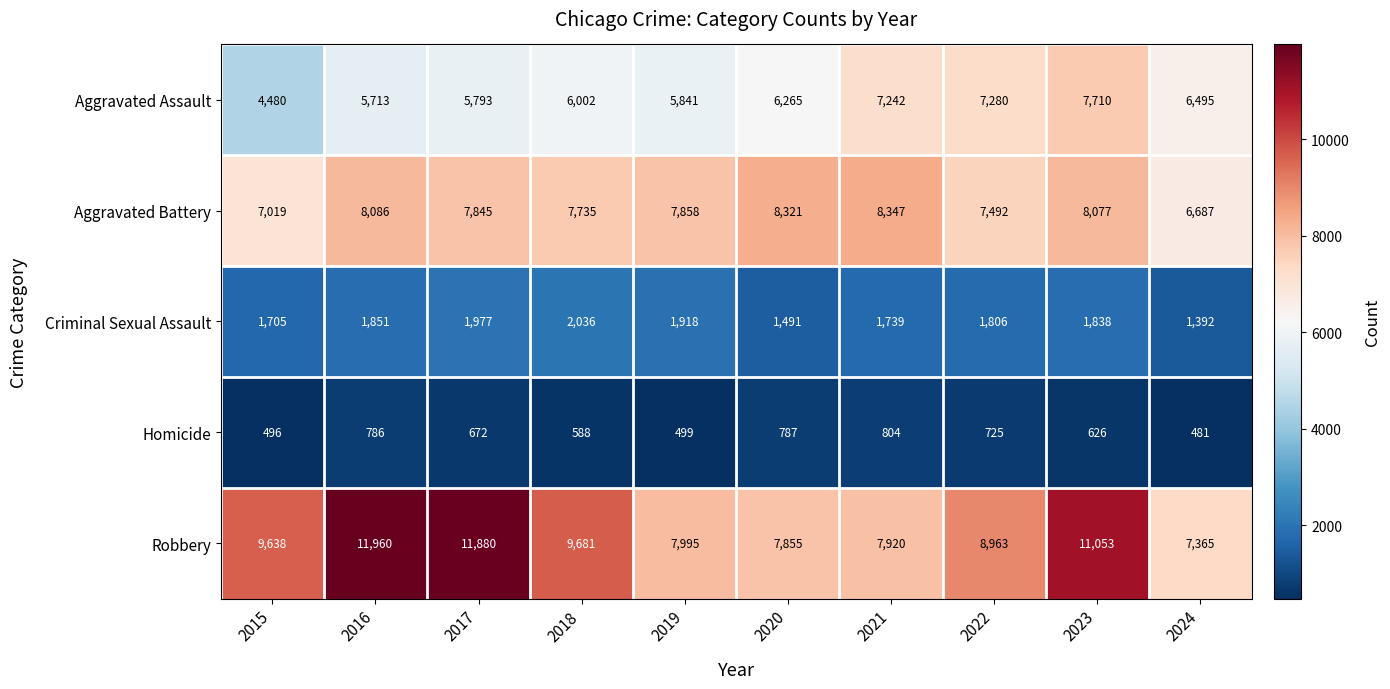

Which series has the largest range (max minus min)?

Robbery